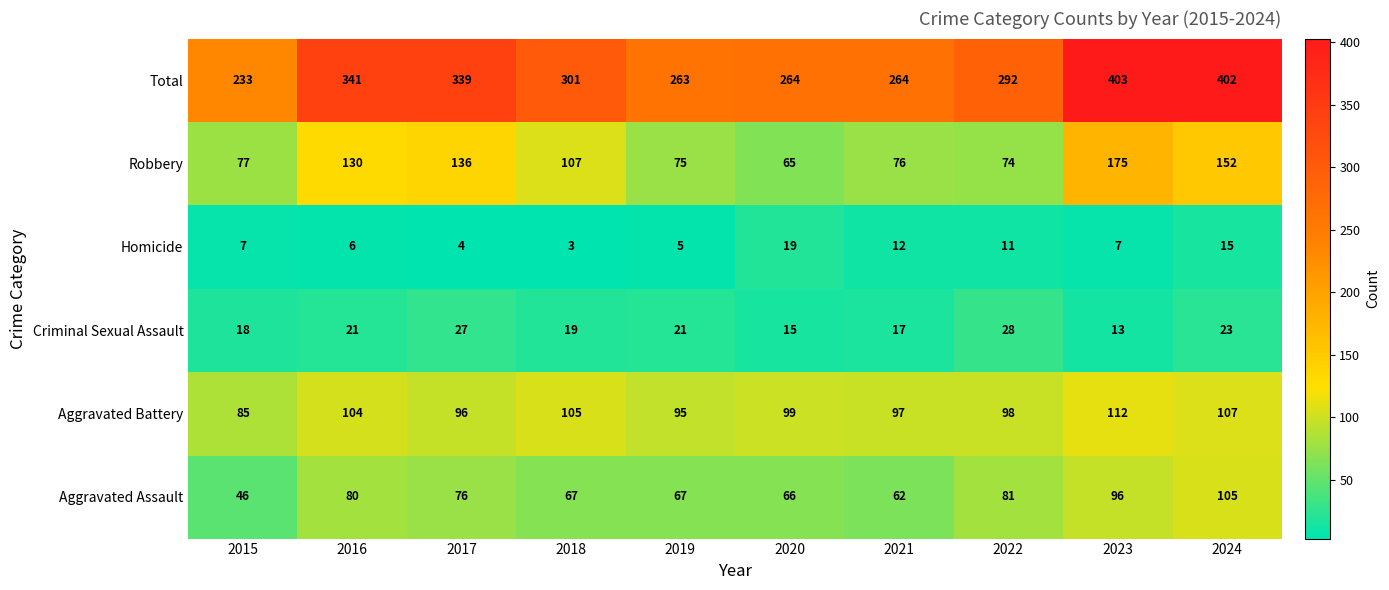

The value of Total at 2021 is 452. True or false?

False